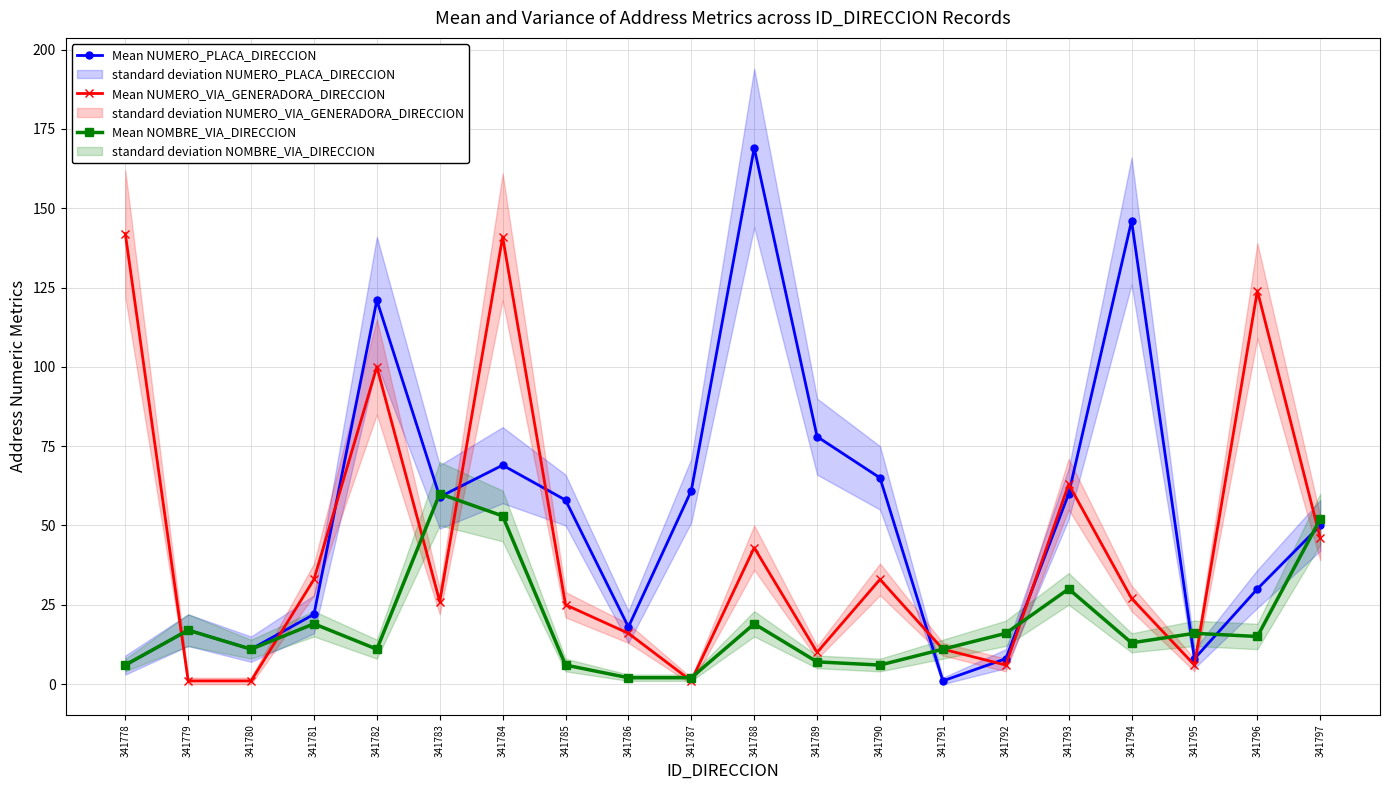

How many lines are shown in the chart?

3